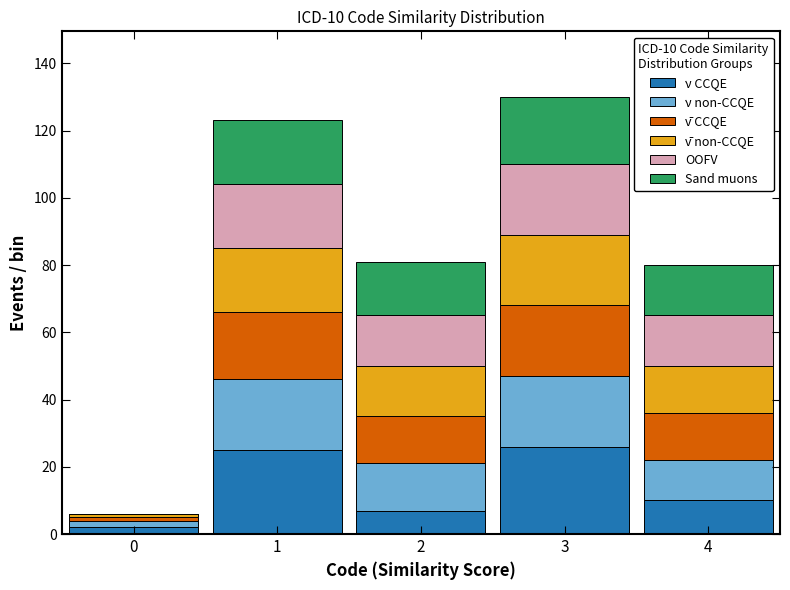

Which range on the x-axis has the tallest stacked bar (by total height)?

2.5 to 3.5